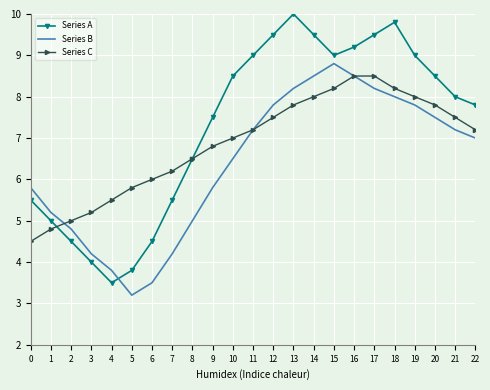

Rank the series at 22 from highest to lowest value.

Series A, Series C, Series B